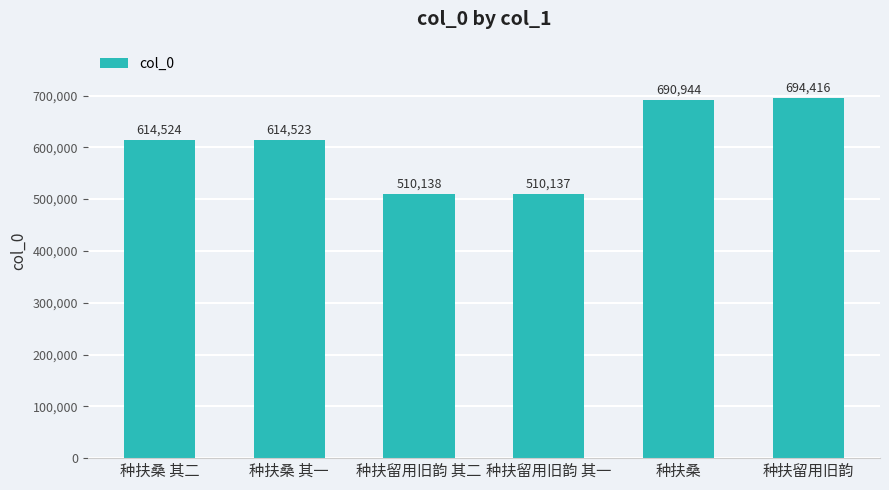

How many bars are there in total?

6